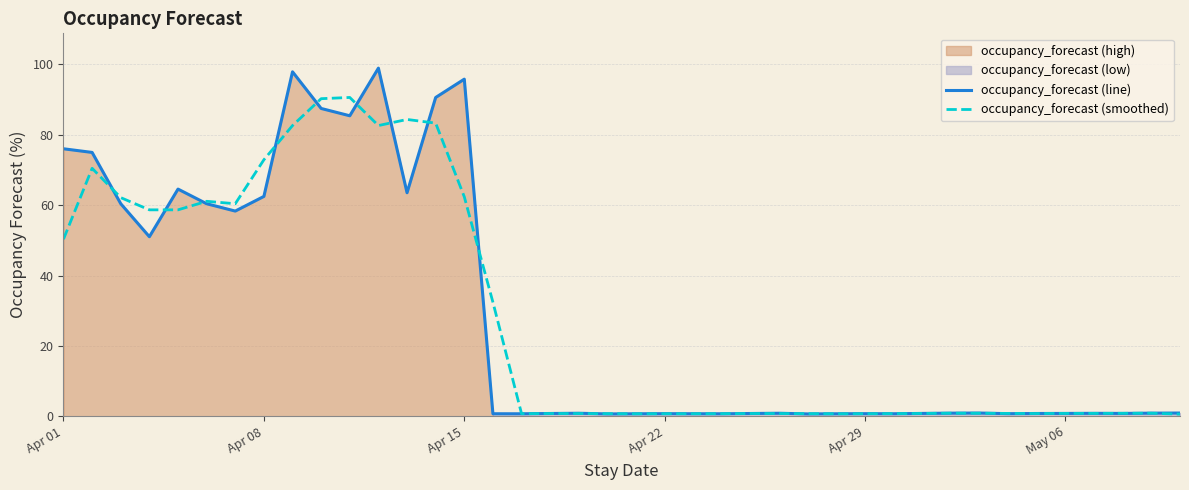

What is the highest value of the occupancy_forecast (smoothed) series?

90.6